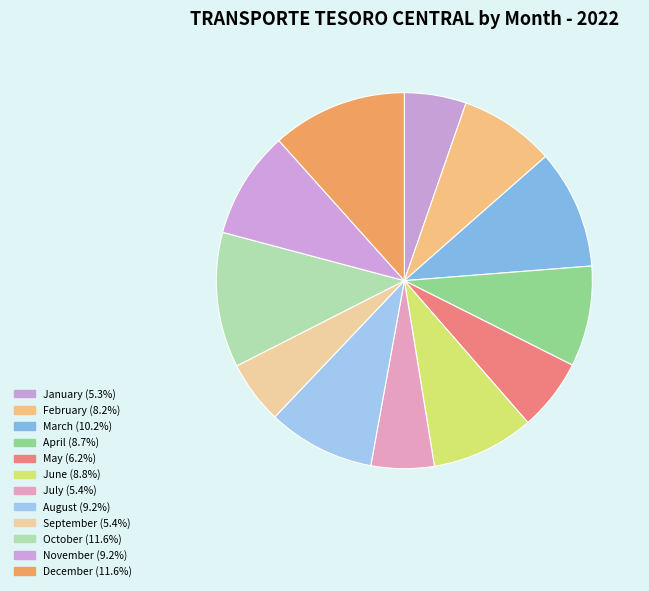

How many segments does this pie chart have?

12